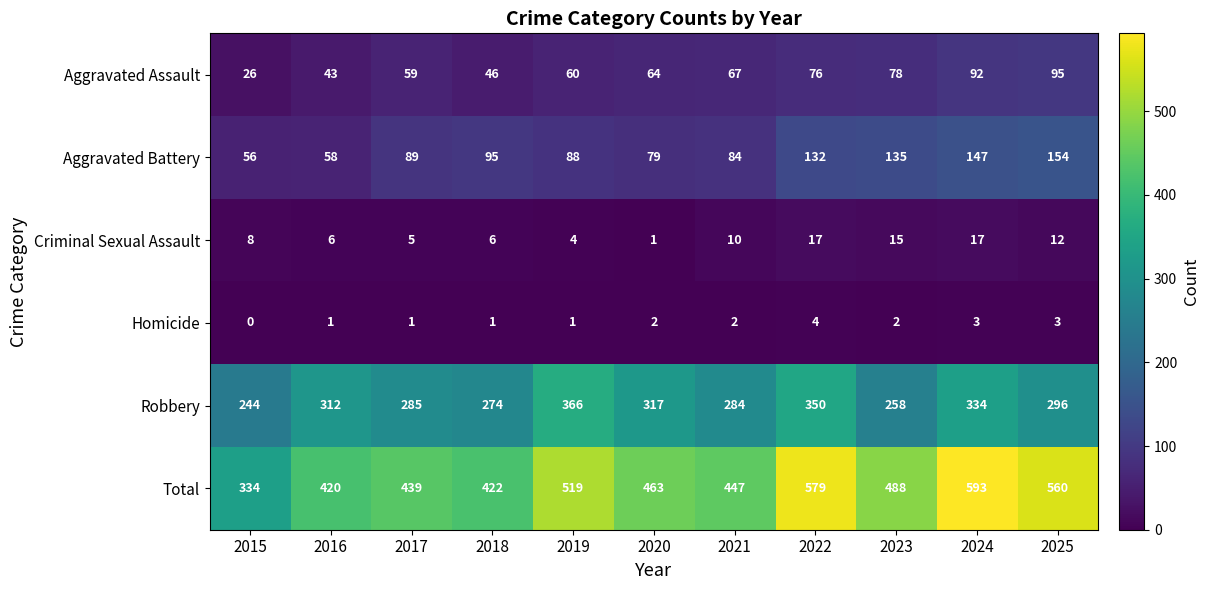

At which category does the chart reach its peak across all series?

2024